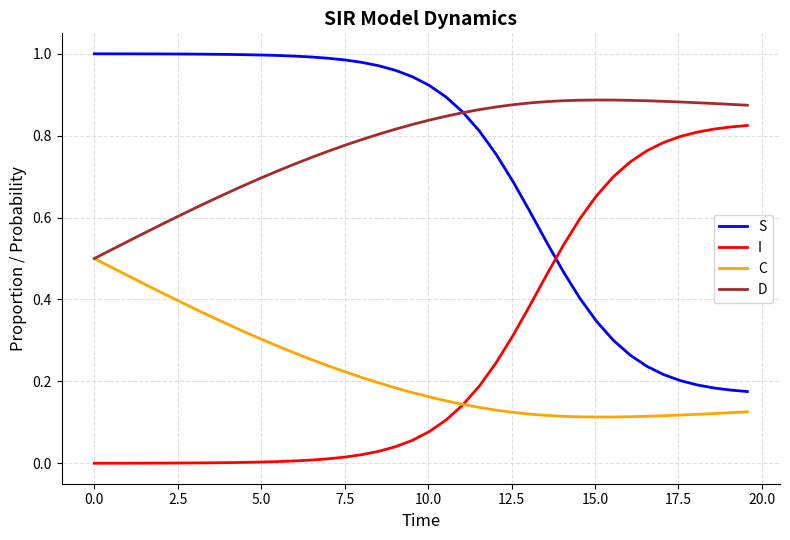

Which series has the largest total across all categories?

D